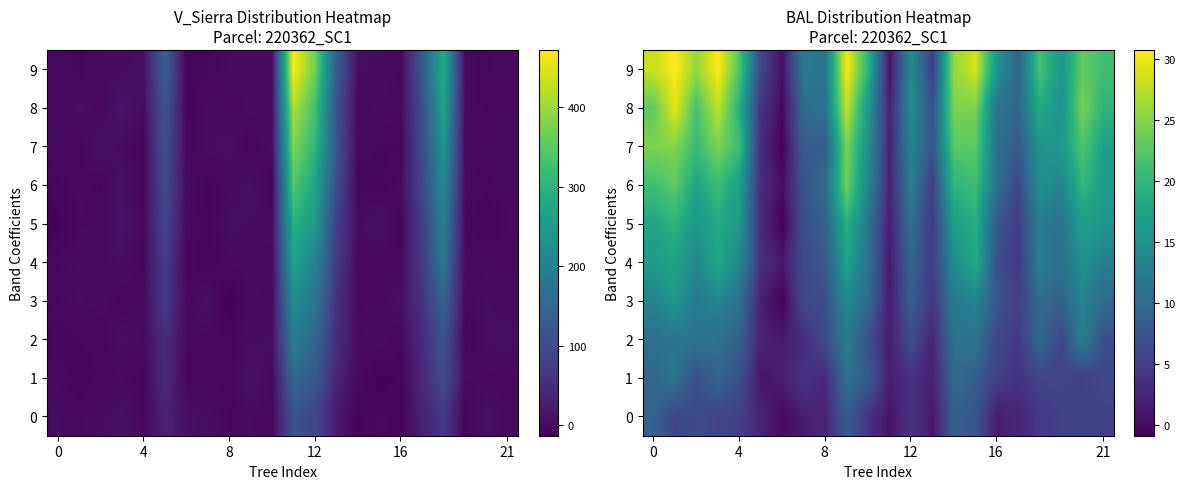

How many data points in 9 are less than 21?

11